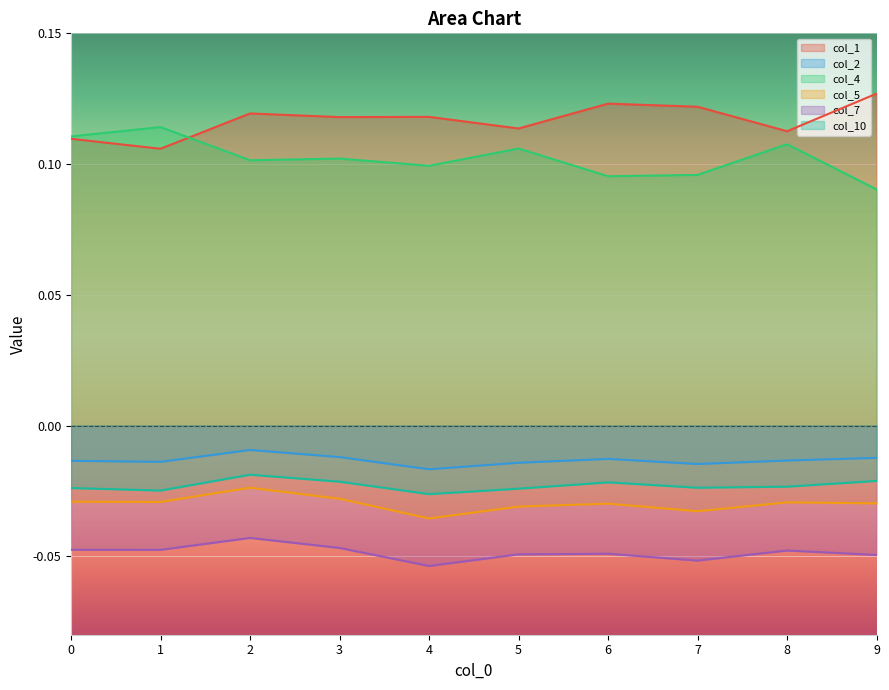

Count the number of categories in the chart.

10